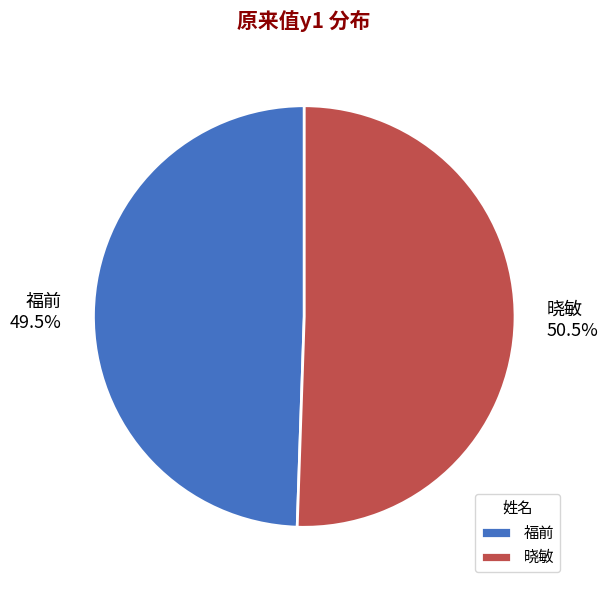

Approximately how many times larger is the value at 福前 compared to 晓敏?

1.0